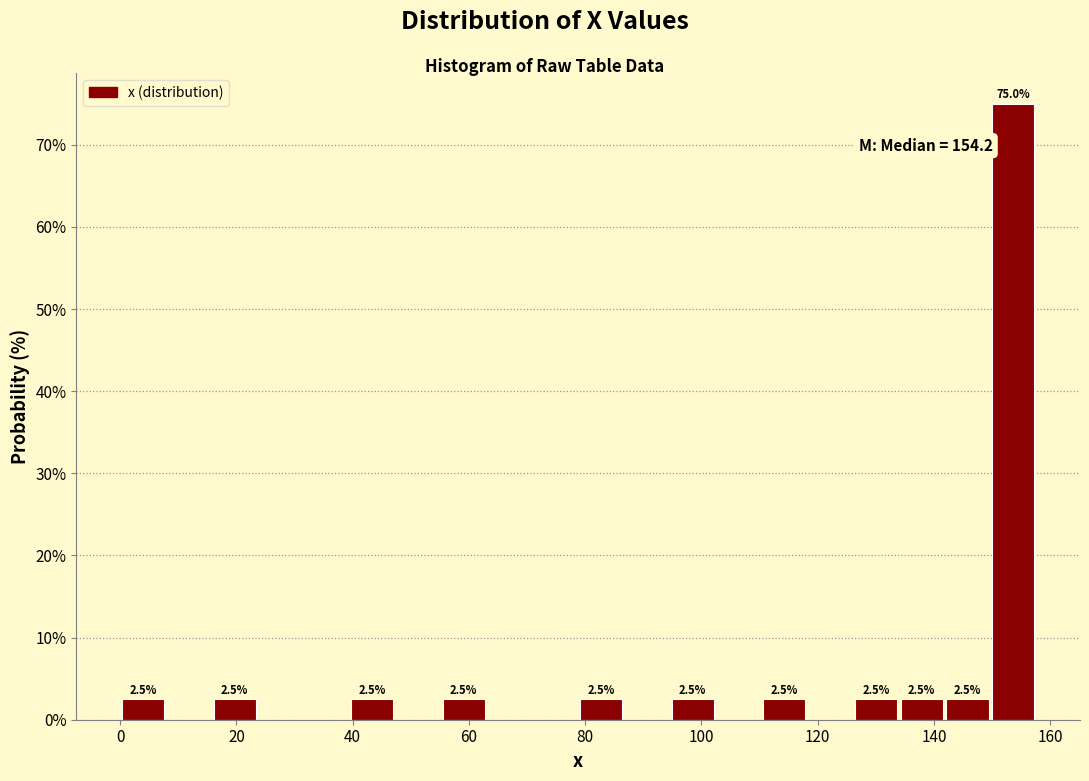

Read against the x-axis, roughly where is the centre of the tallest bar?

154